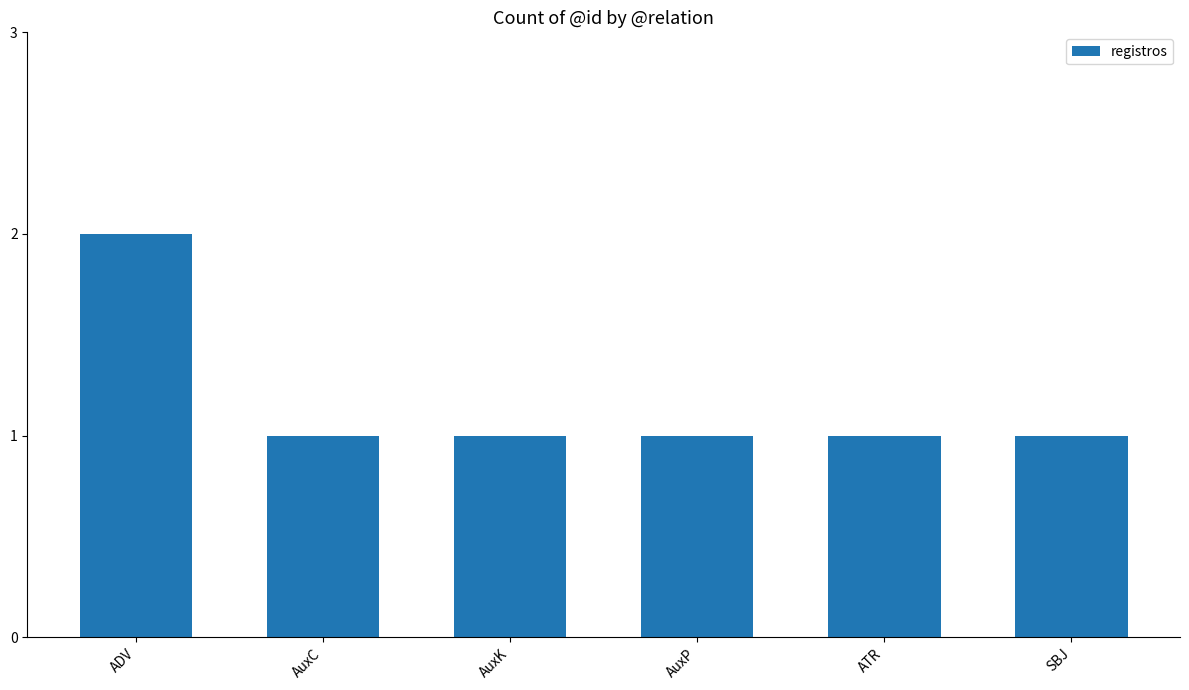

What is the minimum value shown in the chart?

1